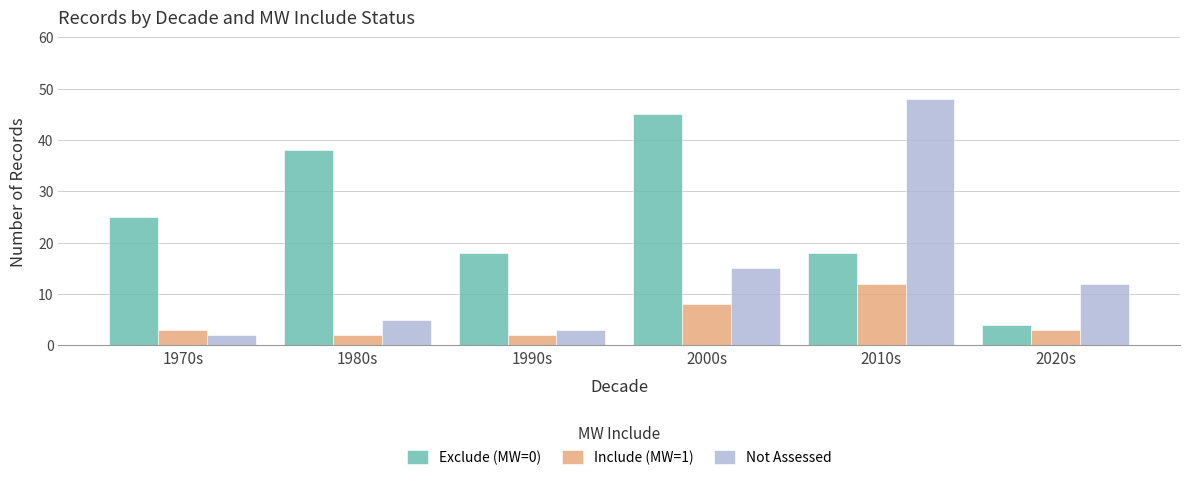

At which label does Not Assessed first exceed 12?

2000s